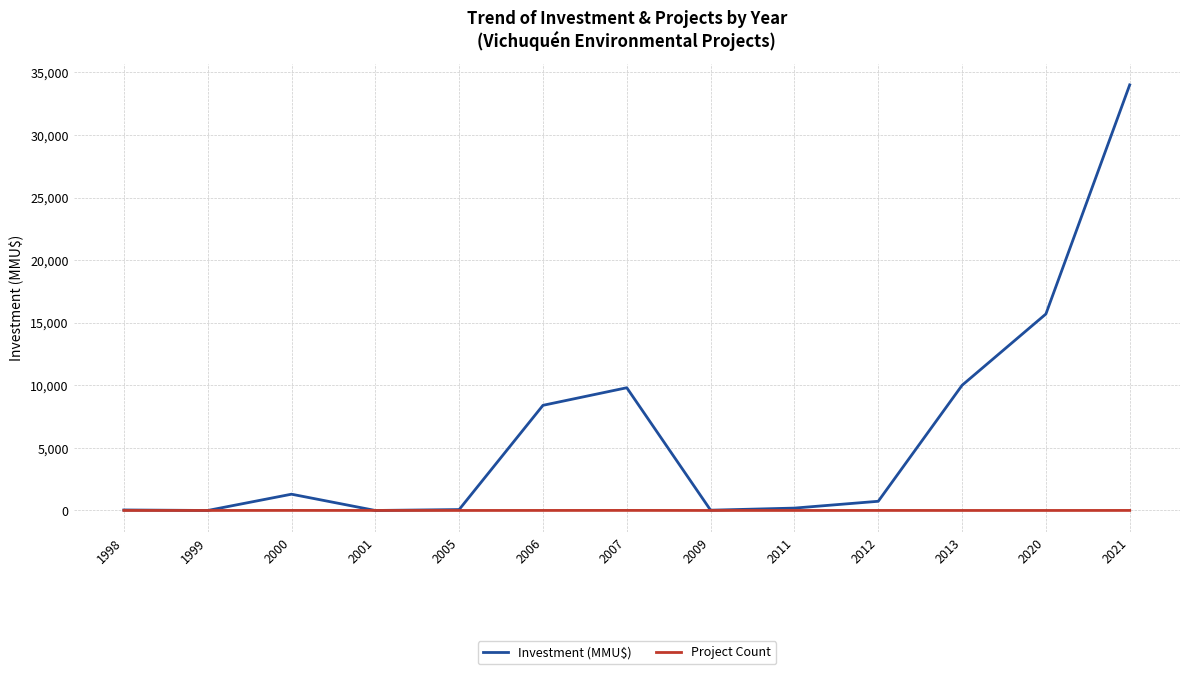

What is the highest value of the Investment (MMU$) series?

34000